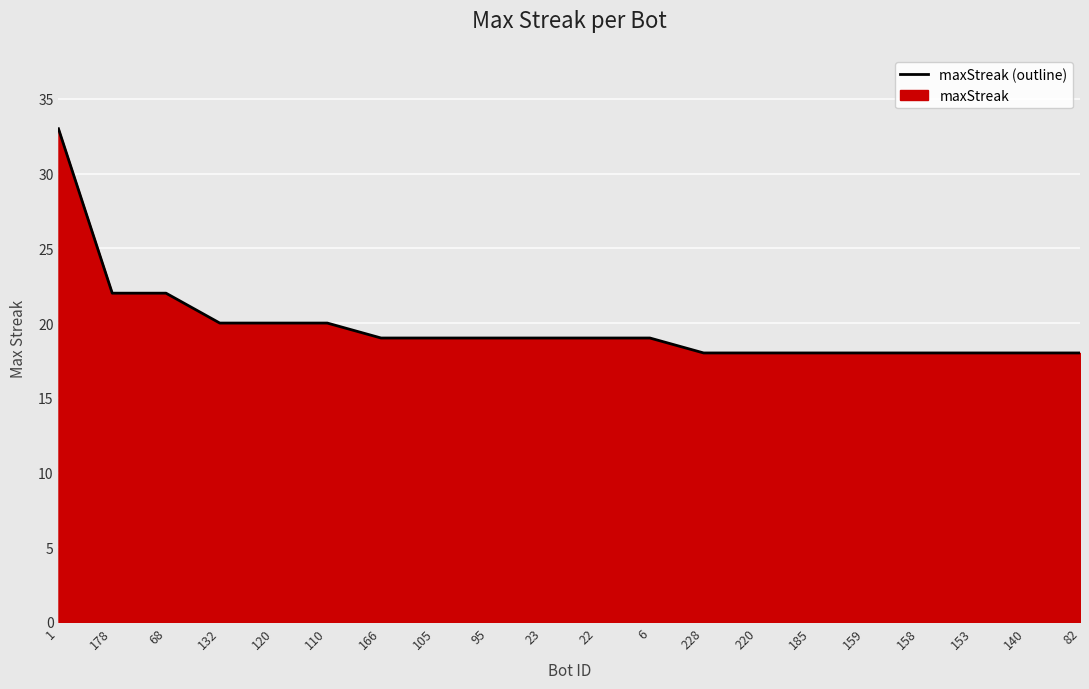

How many distinct data groups are displayed?

1